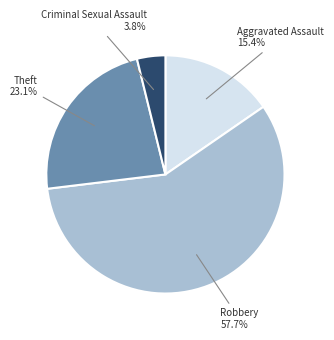

Which category has the smallest portion of the pie?

Criminal Sexual Assault